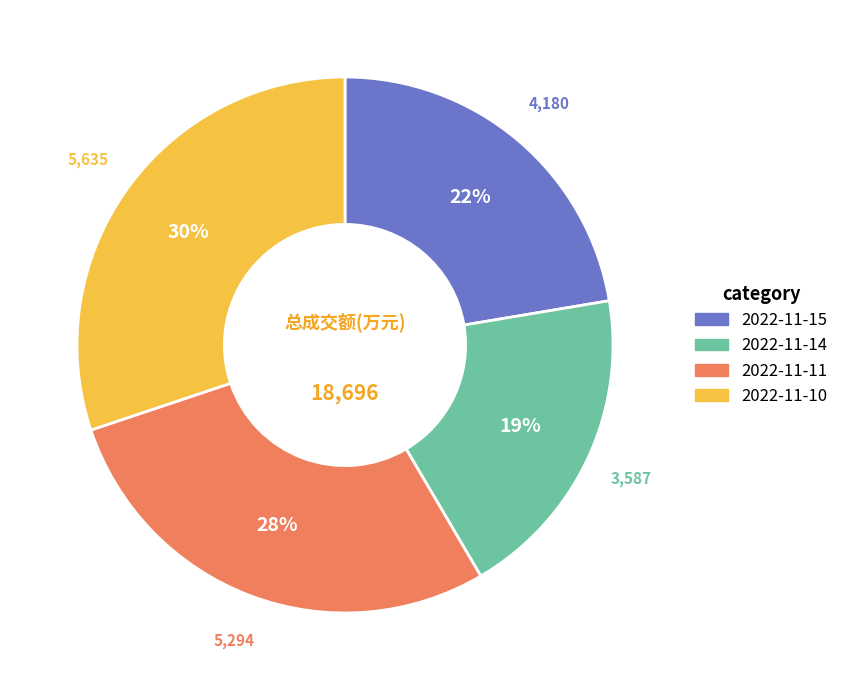

Is 2022-11-15 the majority of the pie?

No